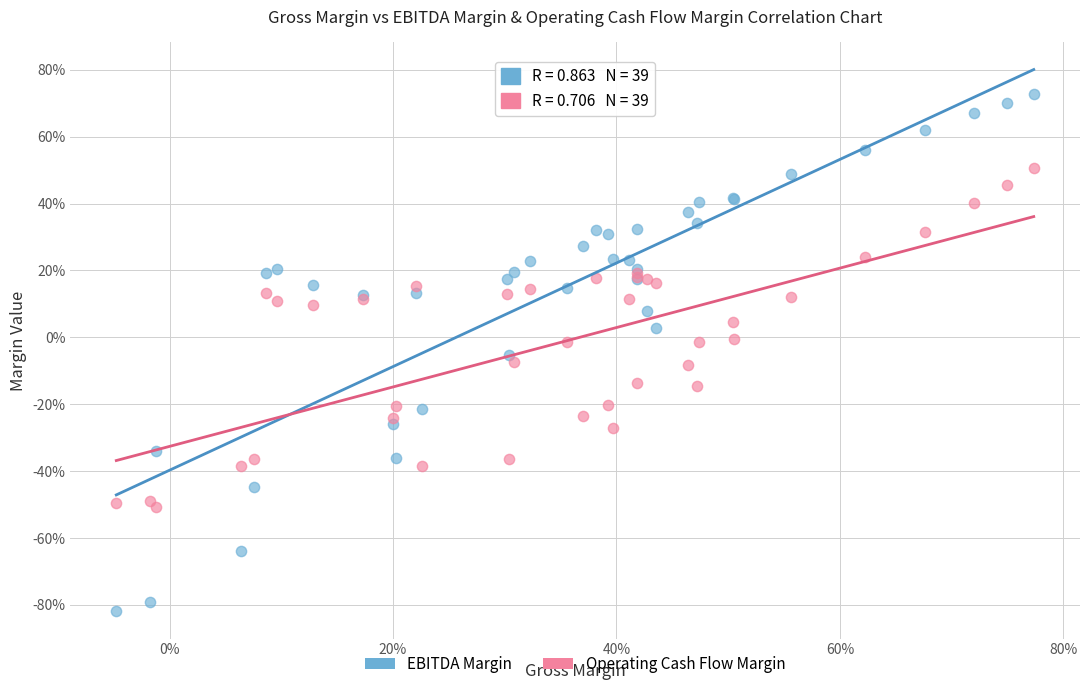

Which series reaches the maximum Y coordinate?

EBITDA Margin